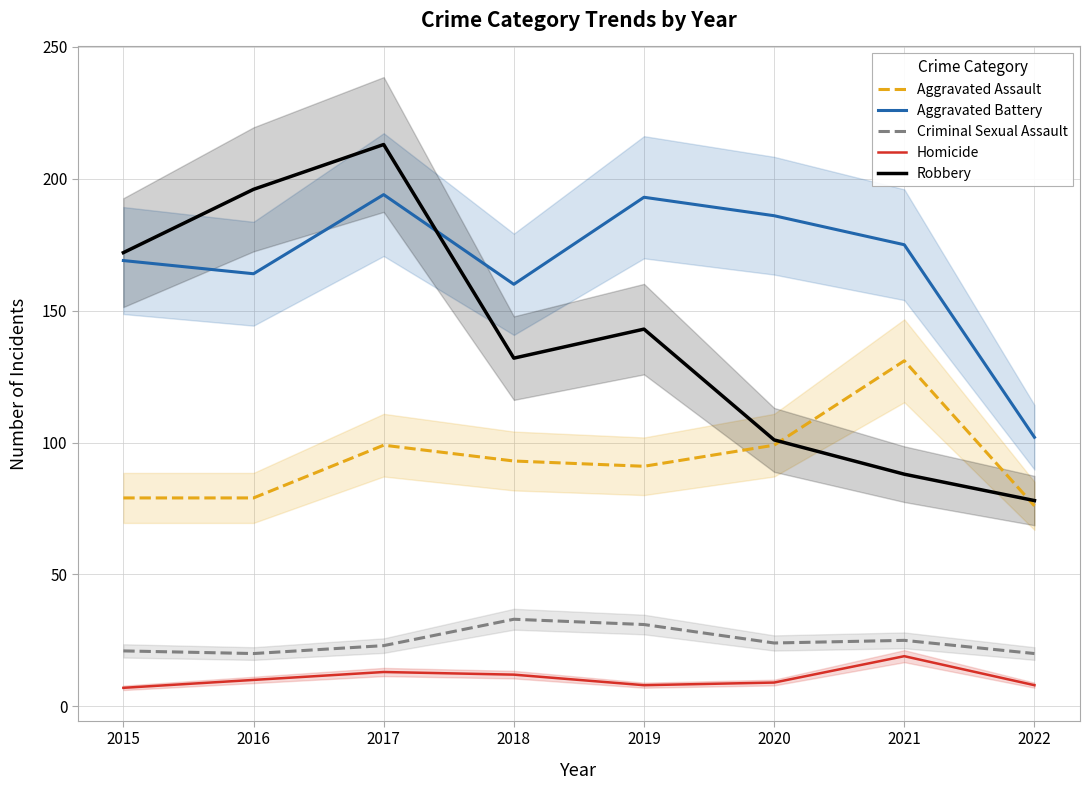

How many interior local valleys does the Aggravated Assault series have?

1